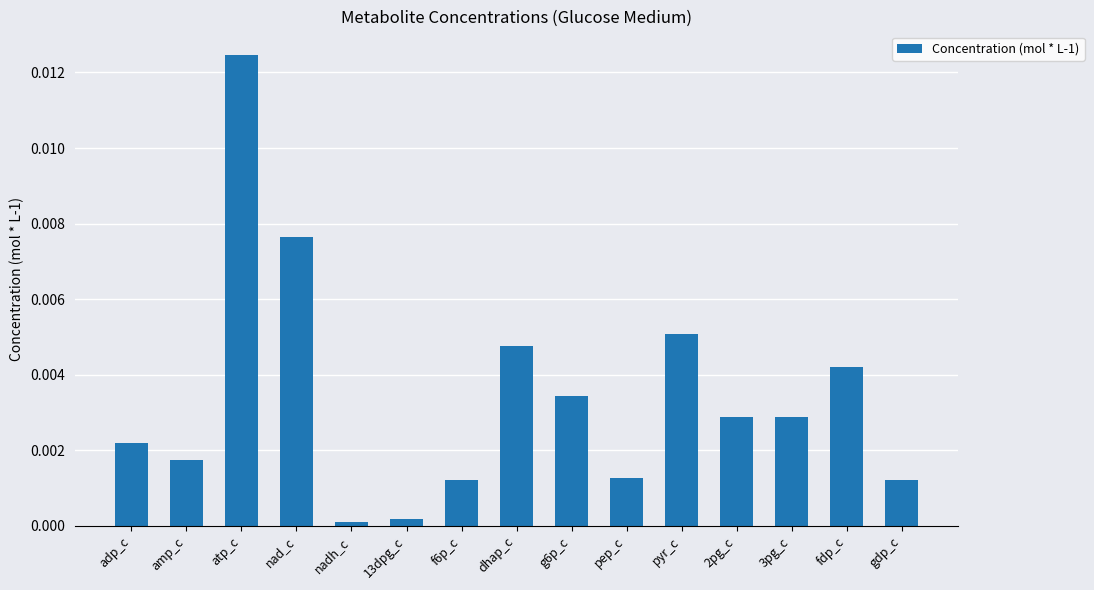

The value at 3pg_c is 0.0. True or false?

True